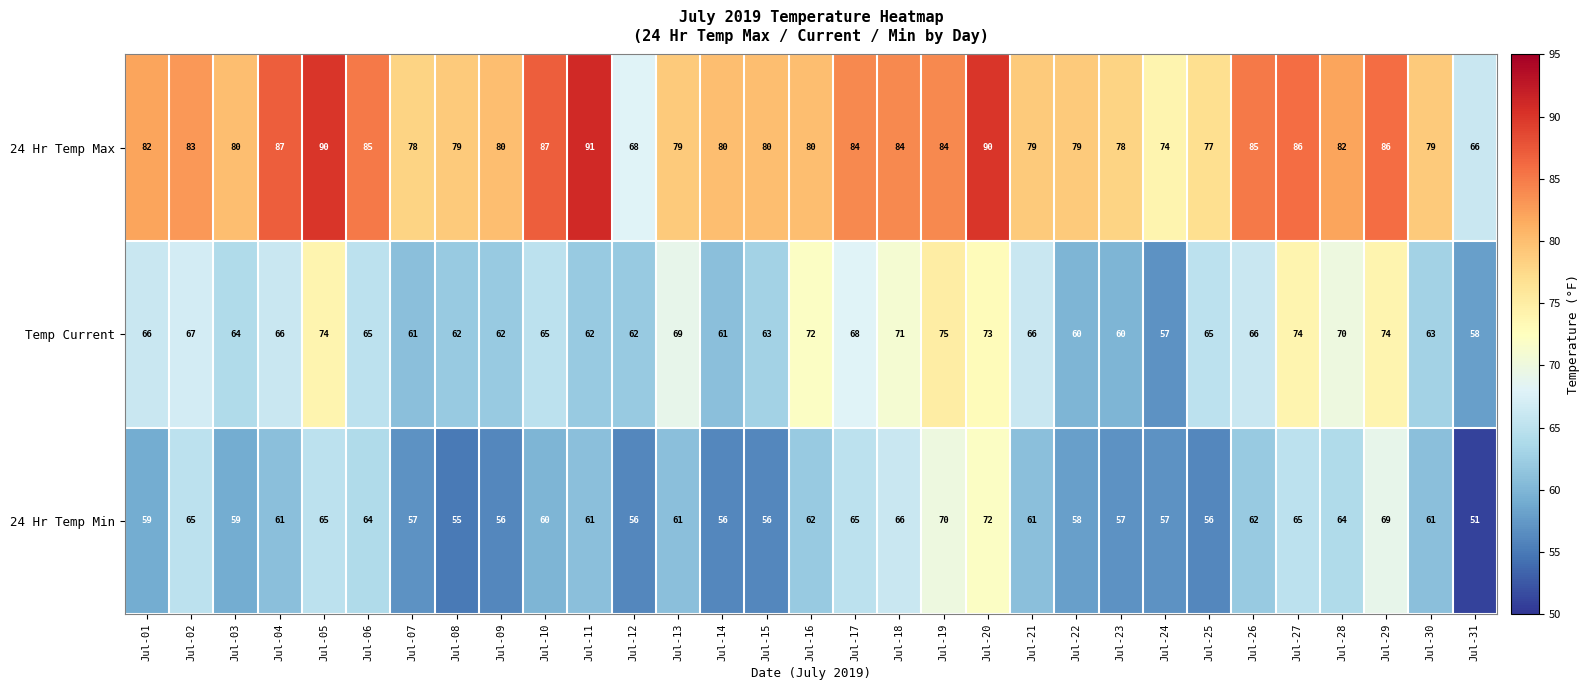

What is the total value across all series at Jul-14?

197